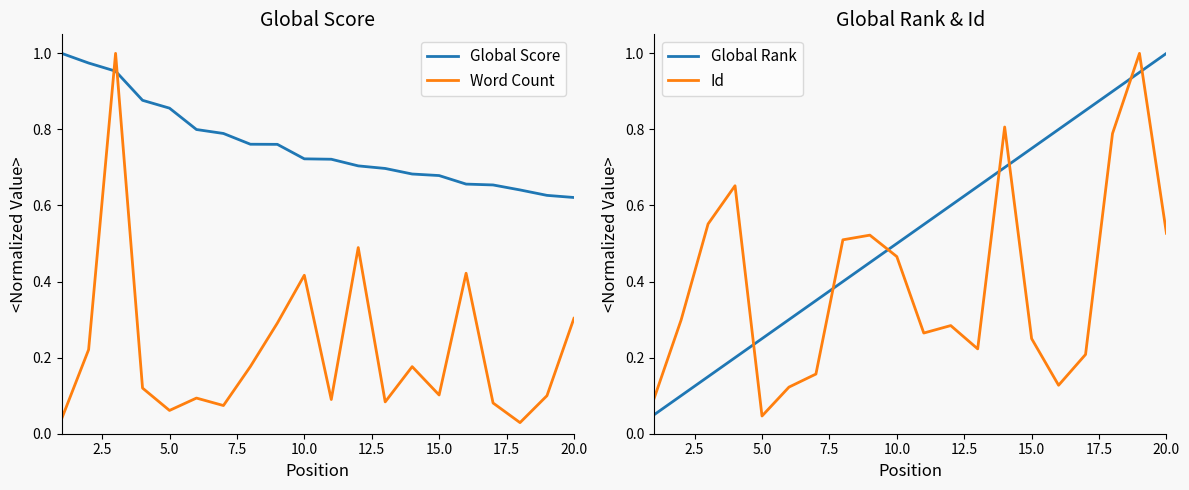

Which series has the largest total across all categories?

Global Score